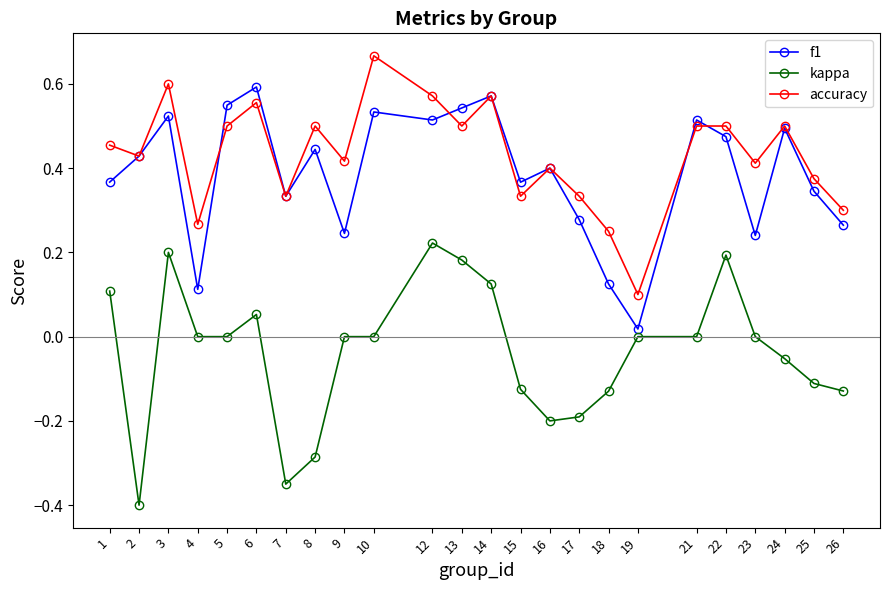

At which label does kappa first exceed 0?

1